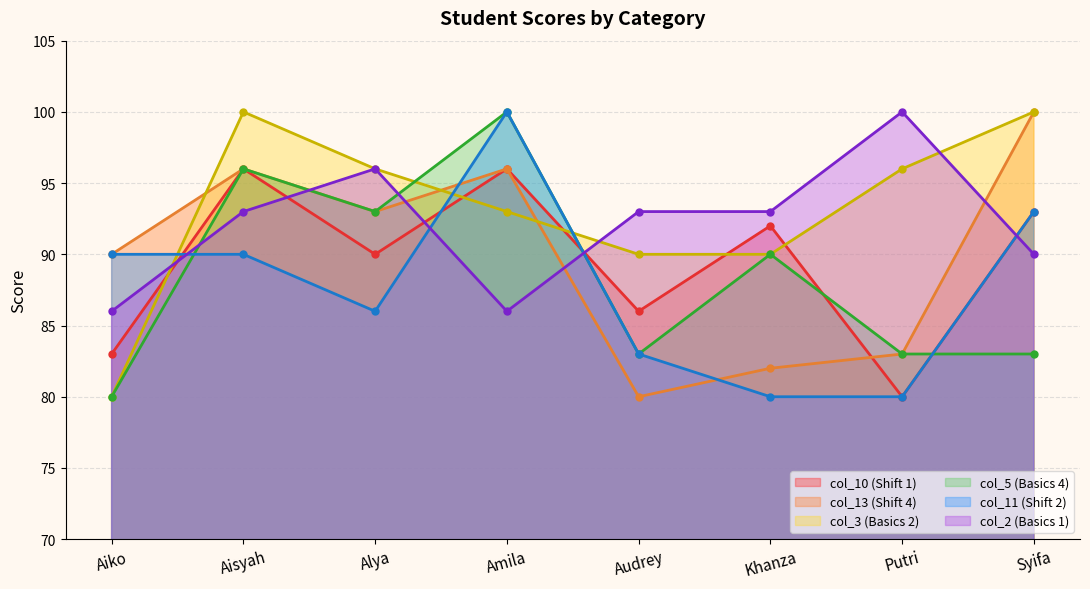

What is the value of the col_11 point at the 5th from the left?

83